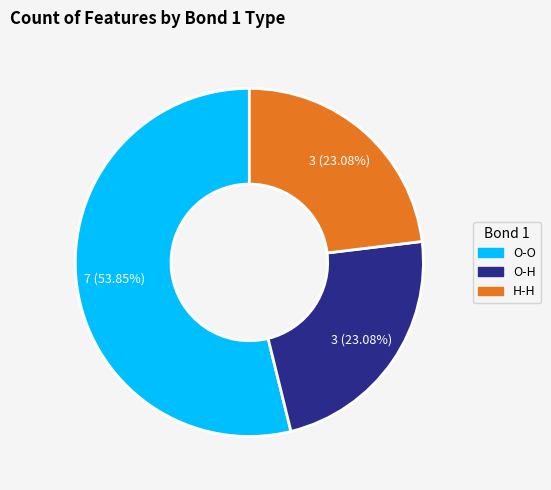

To the nearest percent, what percentage of the pie is O-O?

54%